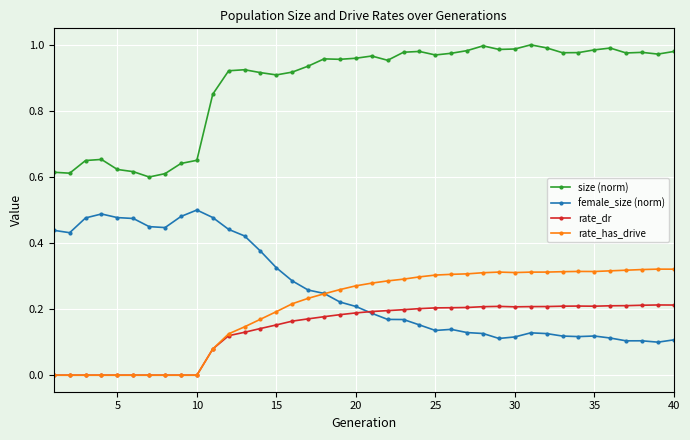

At how many categories does at least one series exceed 0?

40